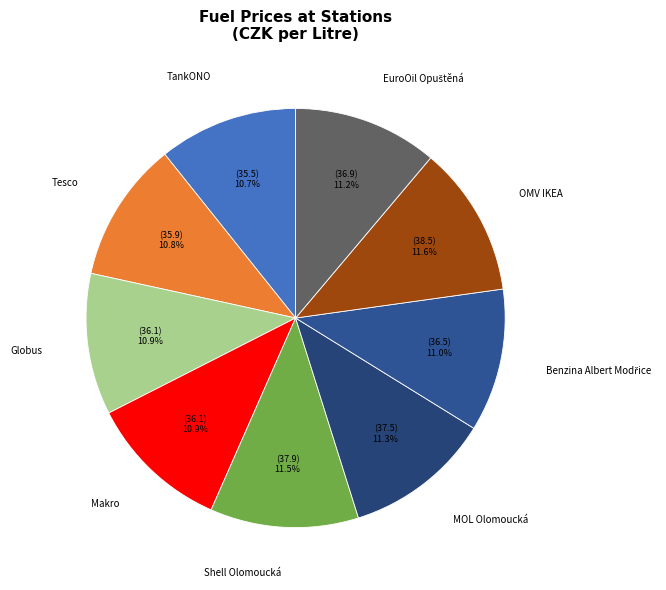

Is there any slice that represents more than half of the pie?

No